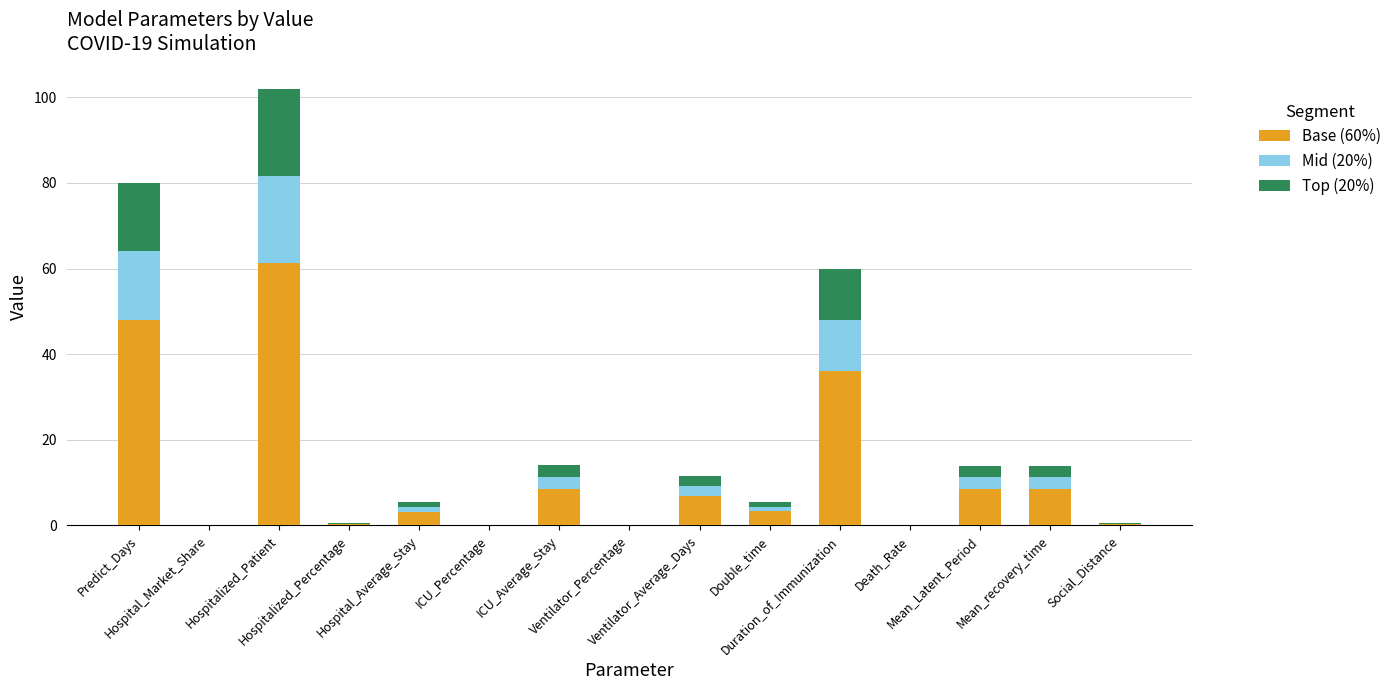

What are all the series names shown in the legend?

Base (60%), Mid (20%), Top (20%)